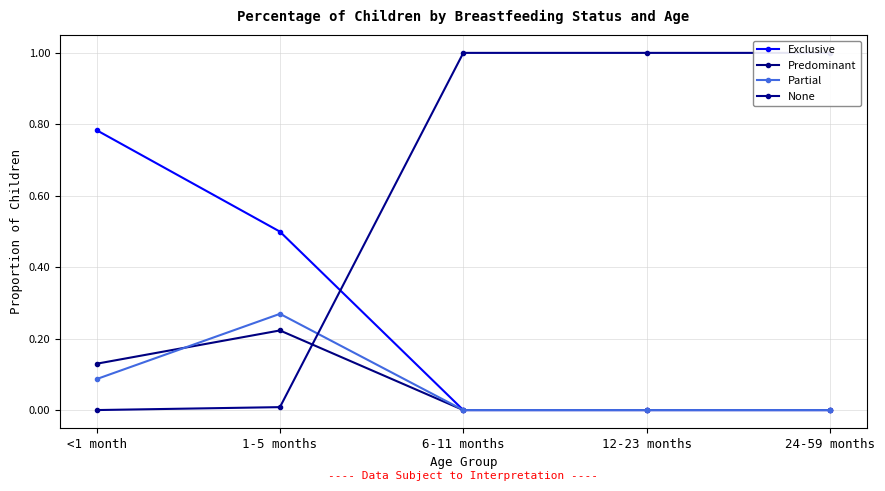

What is the total value across all series at 6-11 months?

1.0